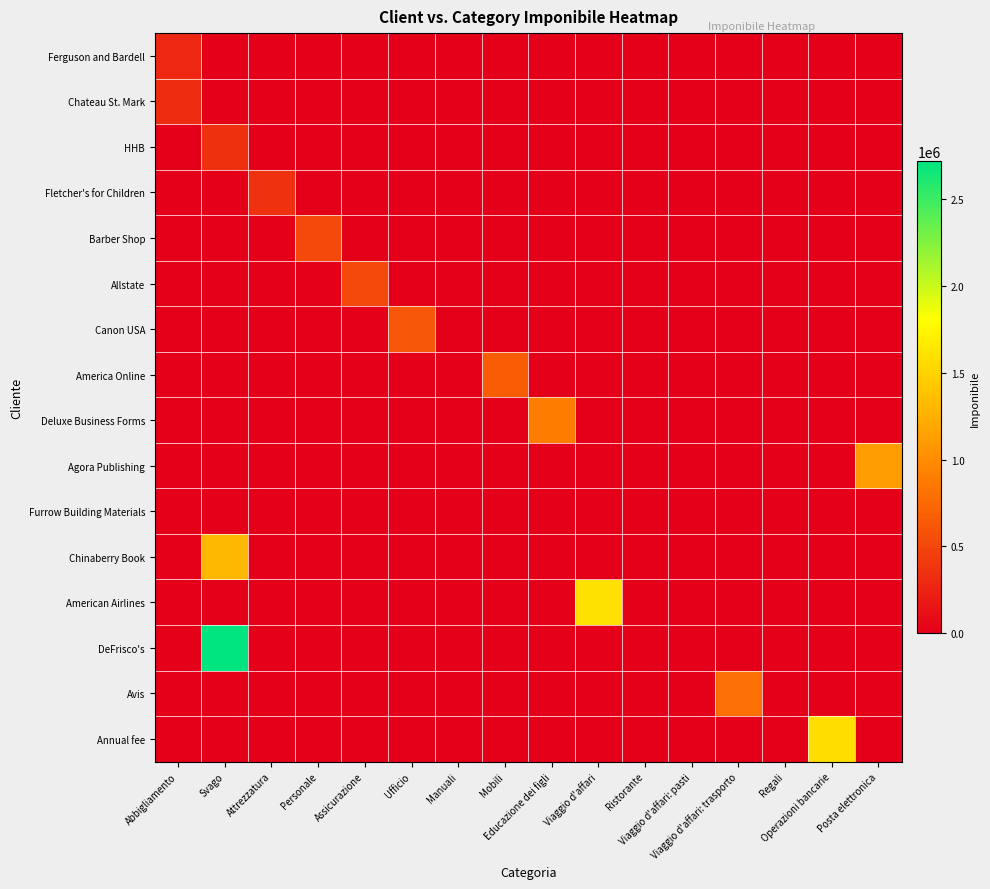

What is the spread (max minus min) of values at Operazioni bancarie?

1579000